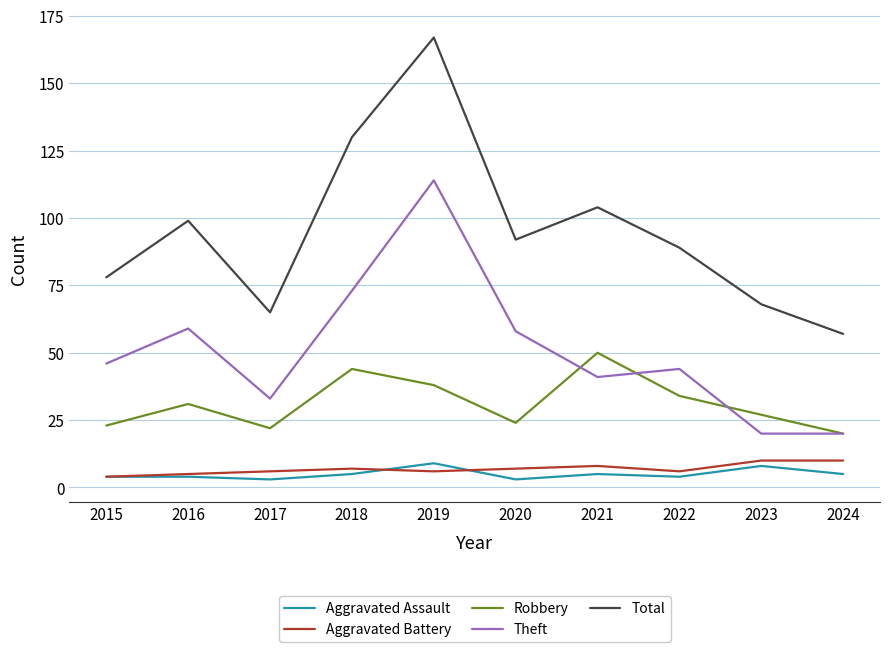

Which category has the highest value in the Total series?

2019